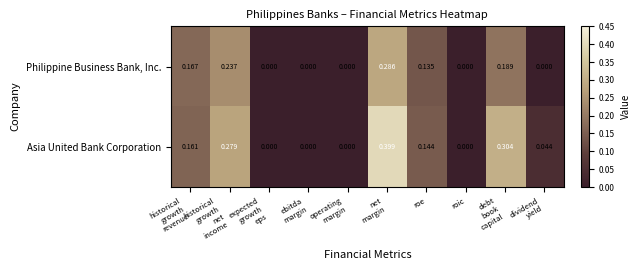

Which series has the largest range (max minus min)?

Asia United Bank Corporation